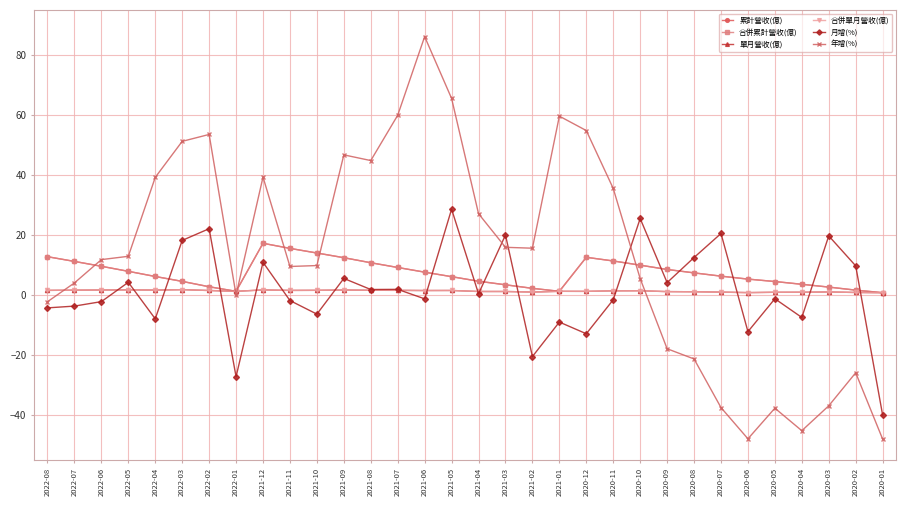

In 月增(%), how many points are higher than both neighbors (excluding endpoints)?

12